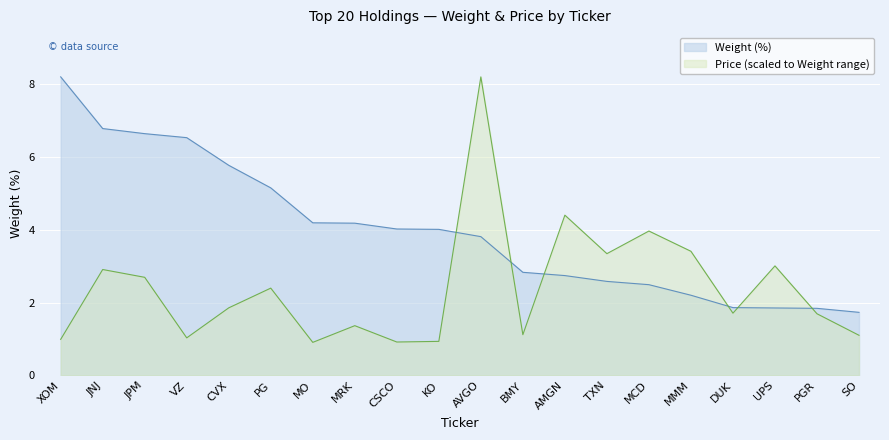

What is the total value across all series at SO?

2.8